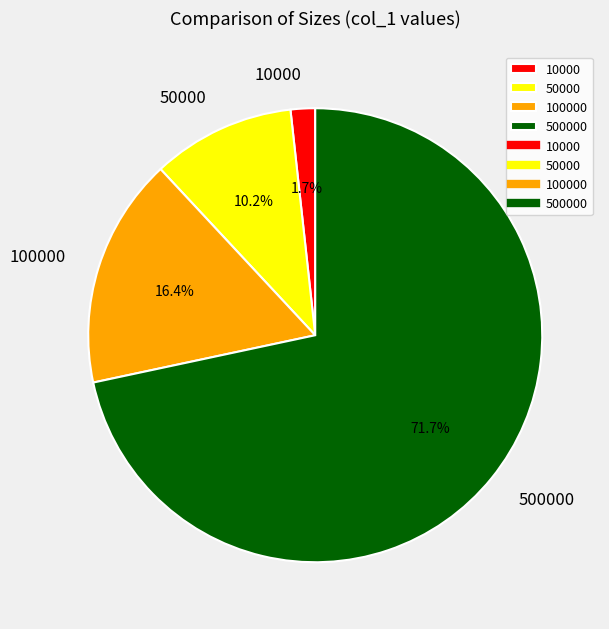

What percentage is the 50000 slice, to the nearest percent?

10%